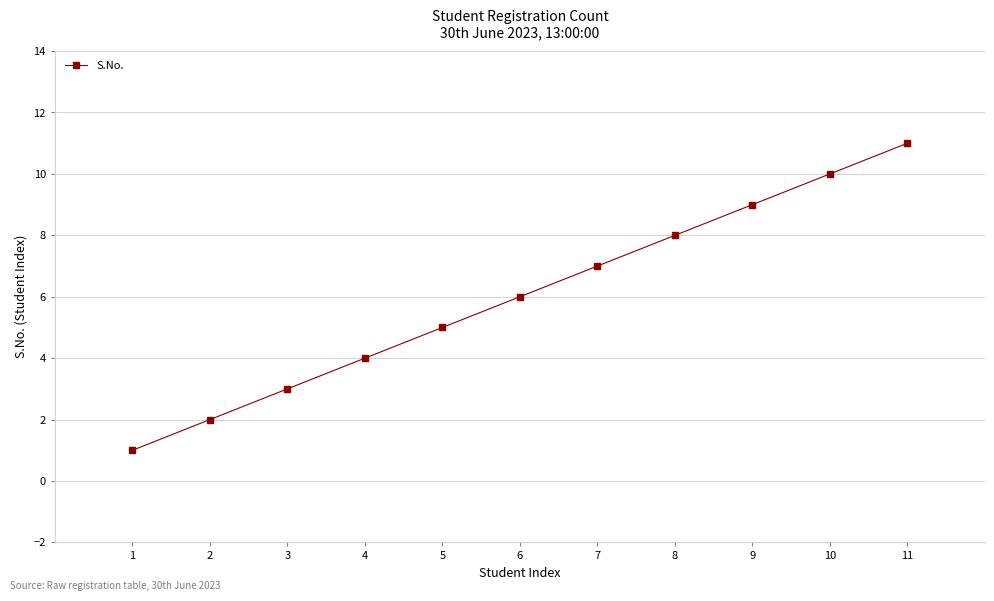

Where is the data nearest to the value 6?

6